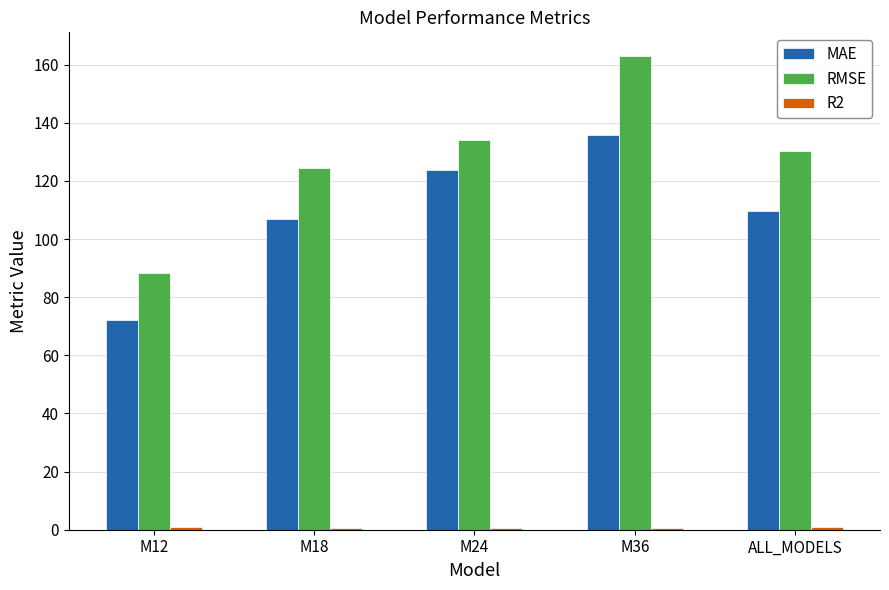

Where does the RMSE series first go above 130?

M24